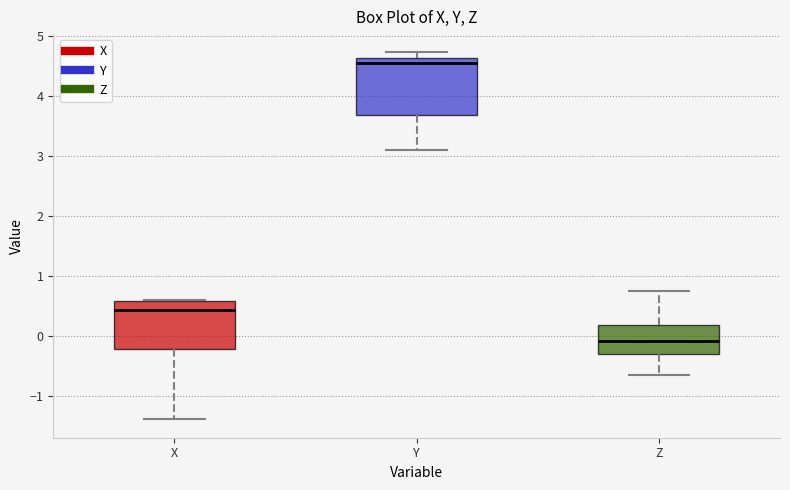

Where is the upper edge of the box for Y on the y-axis? The values are not printed on the chart, so give them approximately, as read against the axis.

4.6